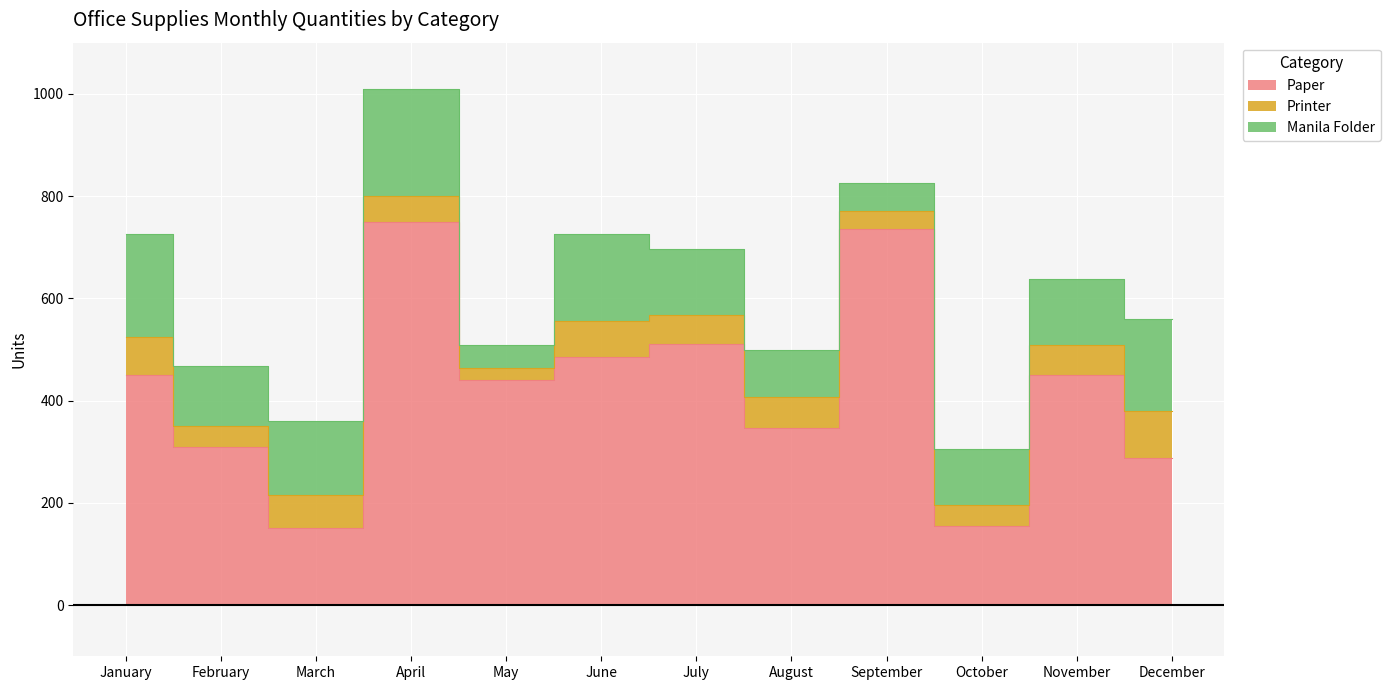

What is the average value of the Paper series?

423